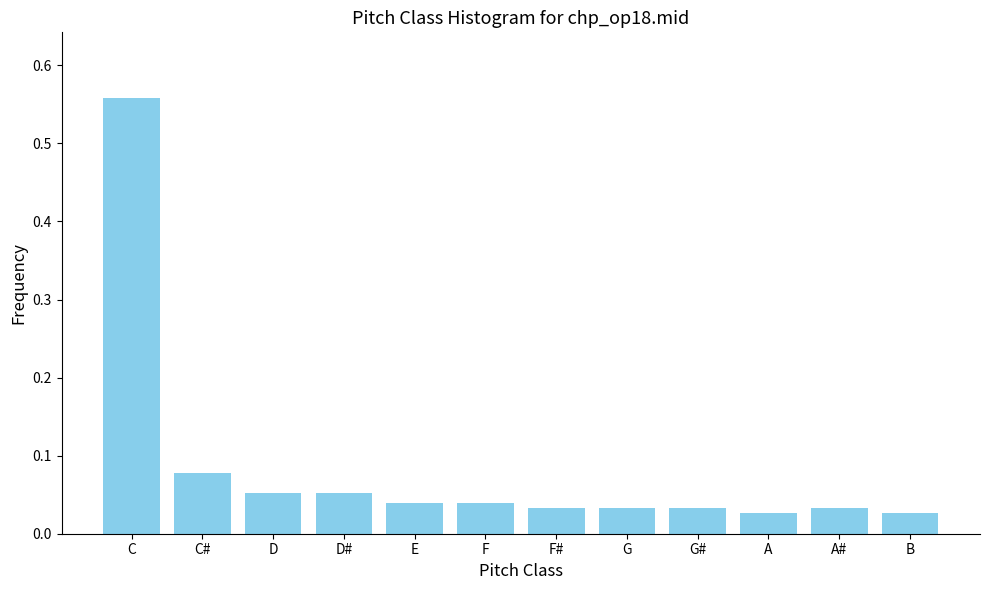

What position from the right is E?

8